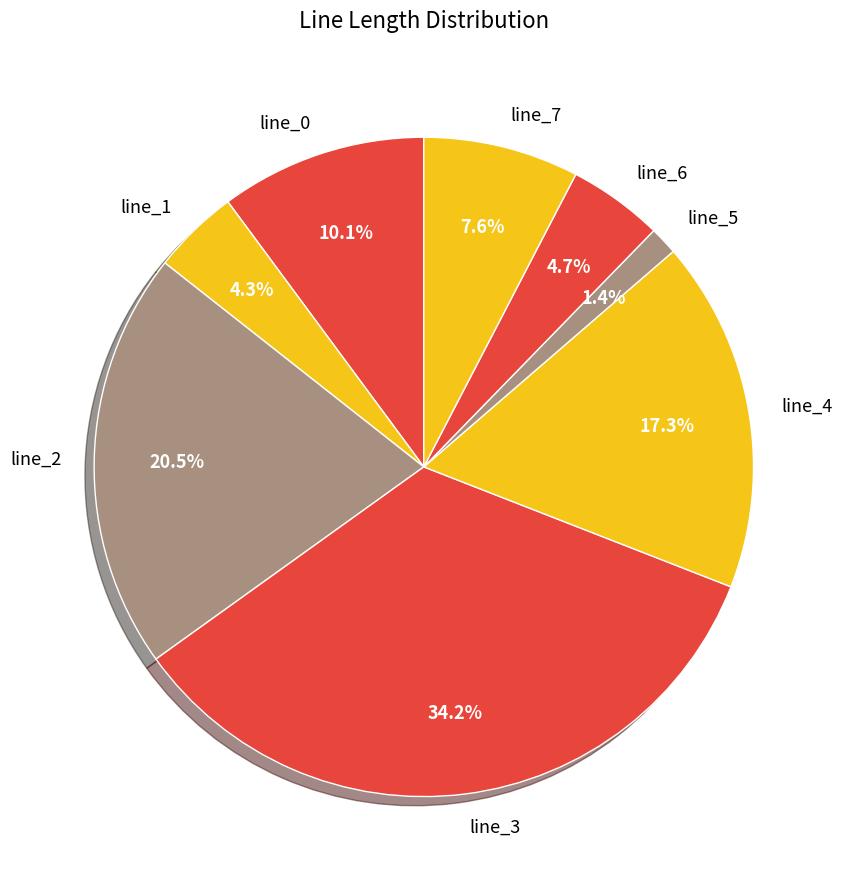

Do line_4 and line_5 together represent more than half of the pie?

No